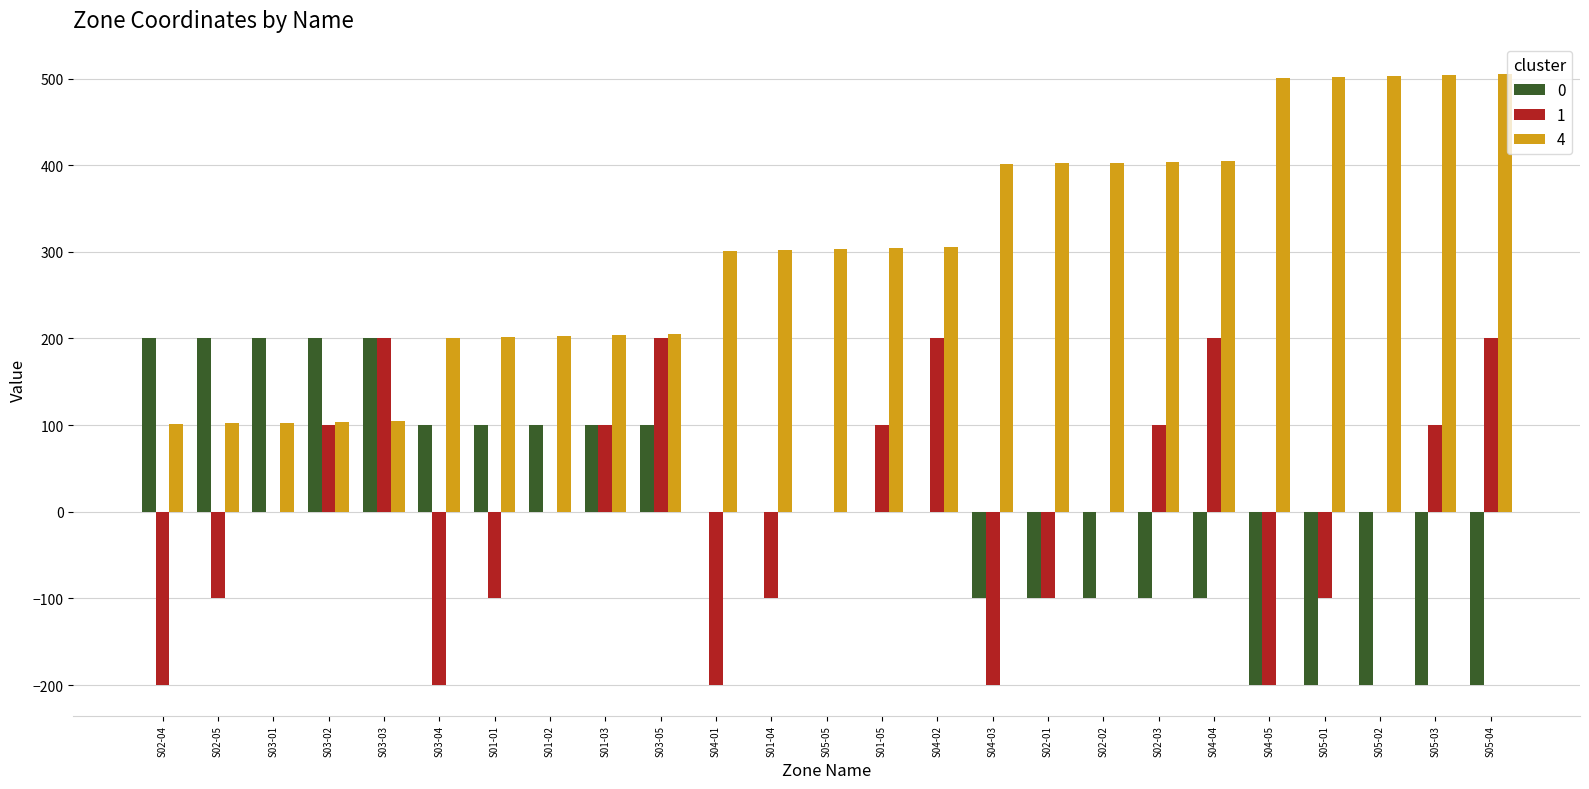

How many groups of bars are there?

25